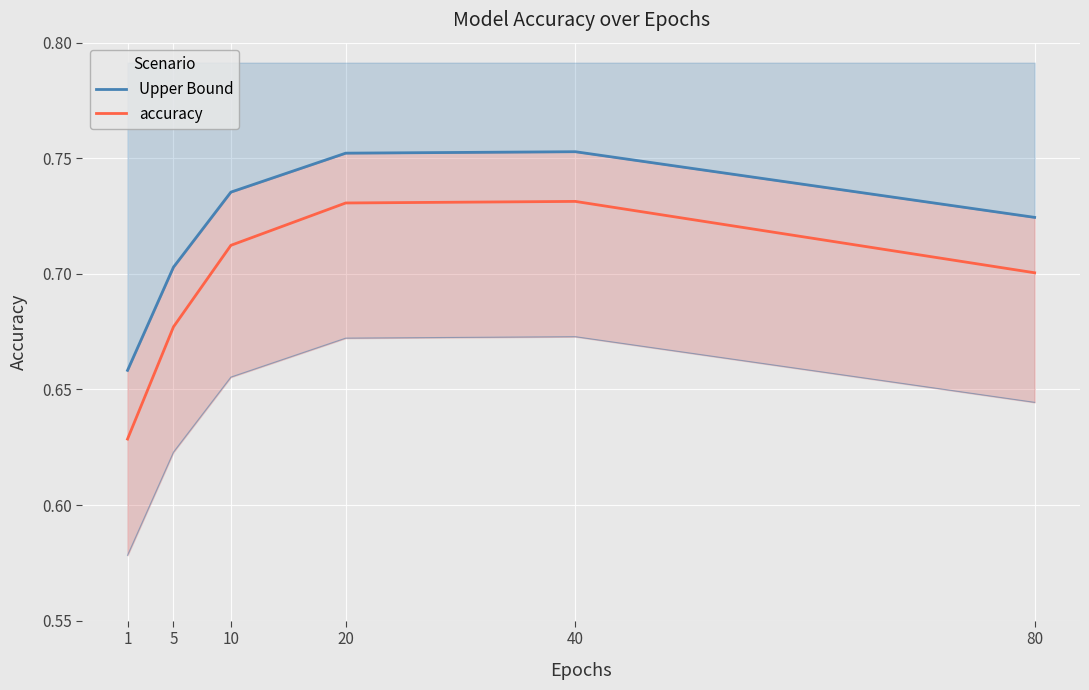

True or false: Upper Bound has a value of 0.8 at 40.

True